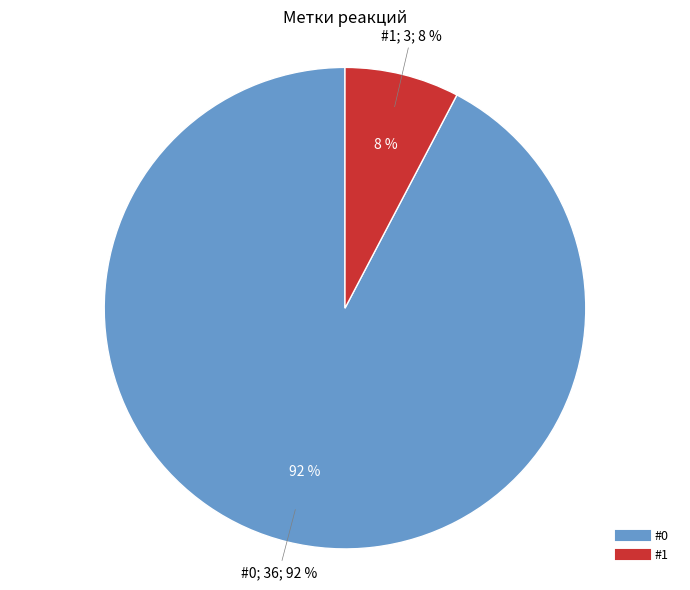

Is there a majority slice in this chart?

Yes